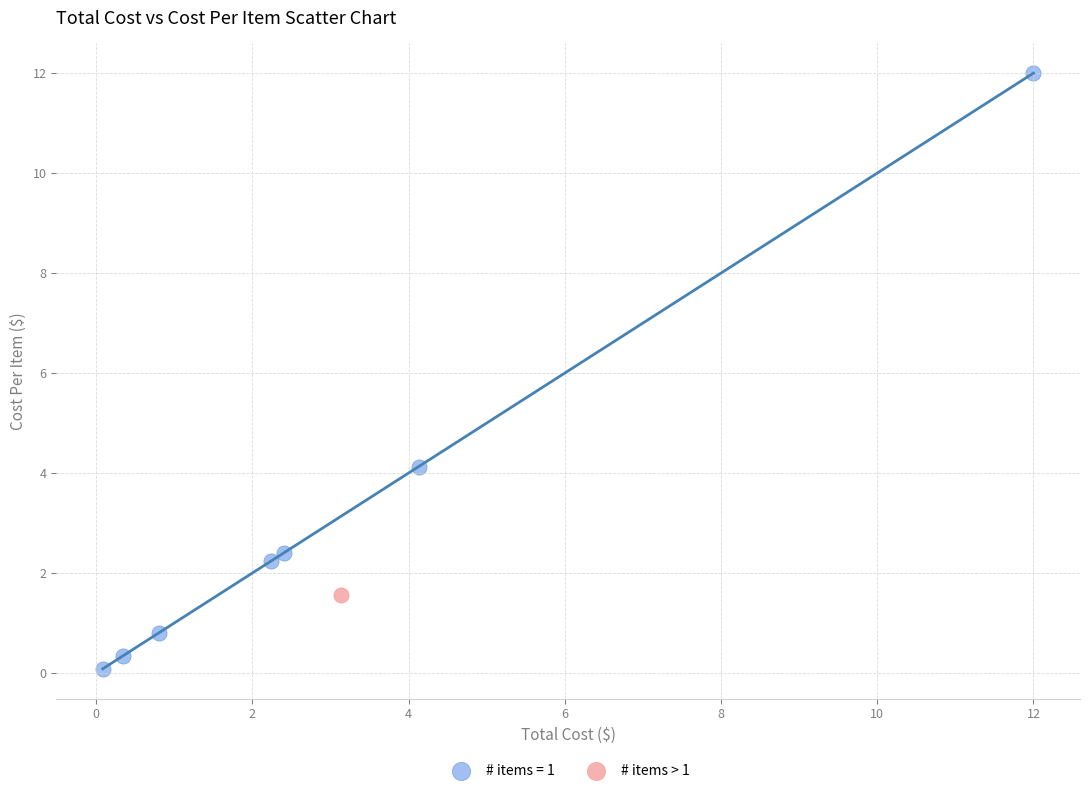

Which series contains the highest Y value?

# items = 1